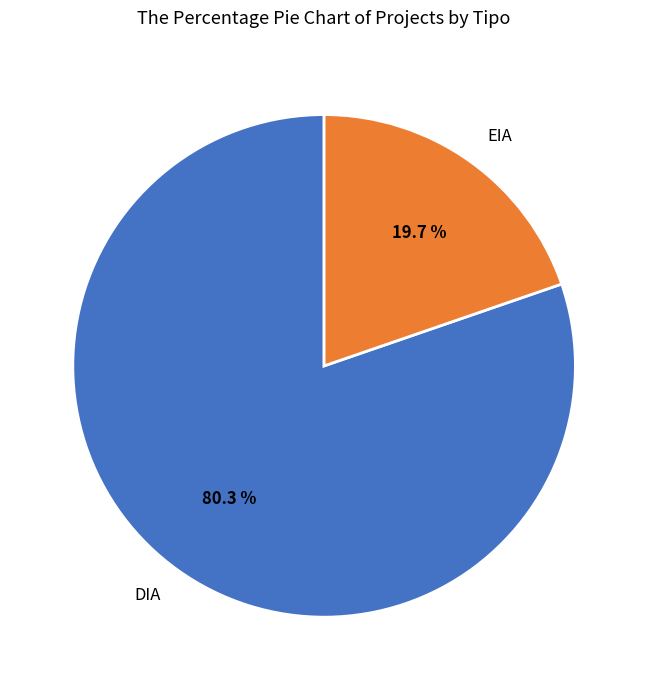

What percentage is the DIA slice, to the nearest percent?

80%